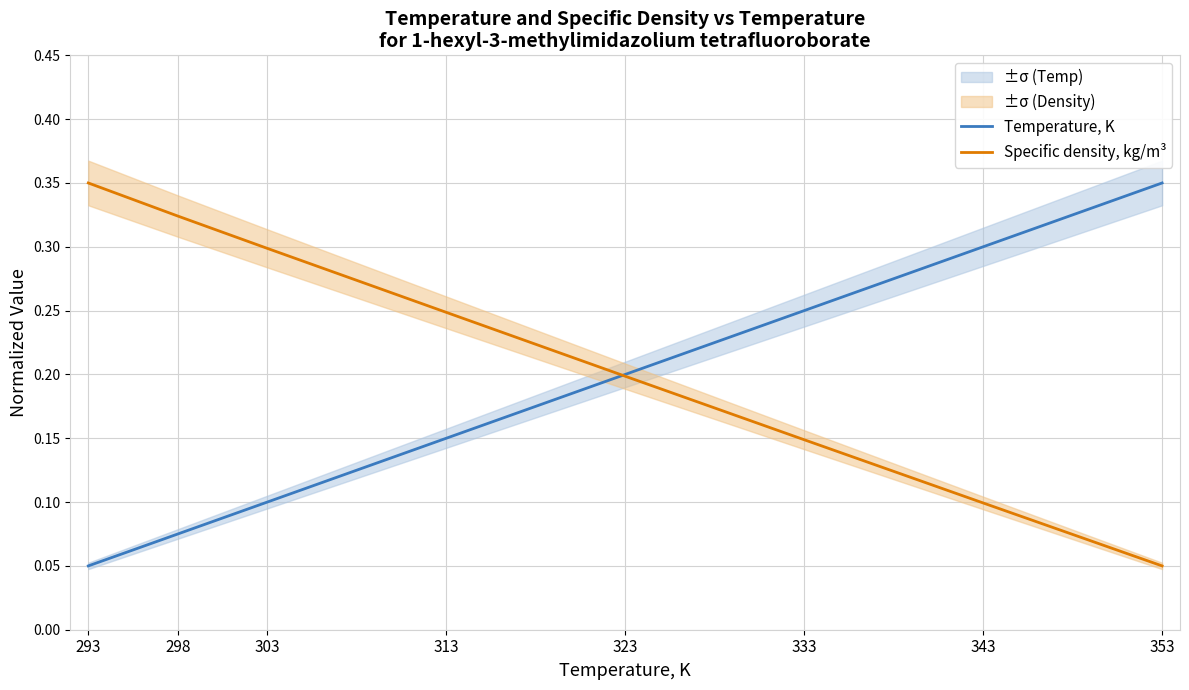

What is the lowest value of the Temperature, K series?

0.1